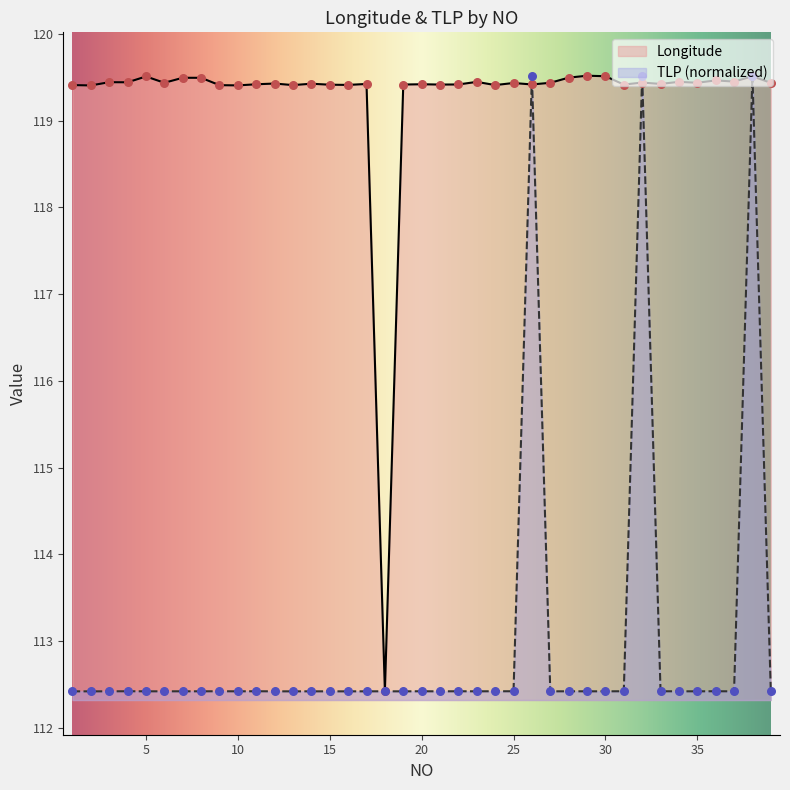

At how many categories does at least one series exceed 115?

38